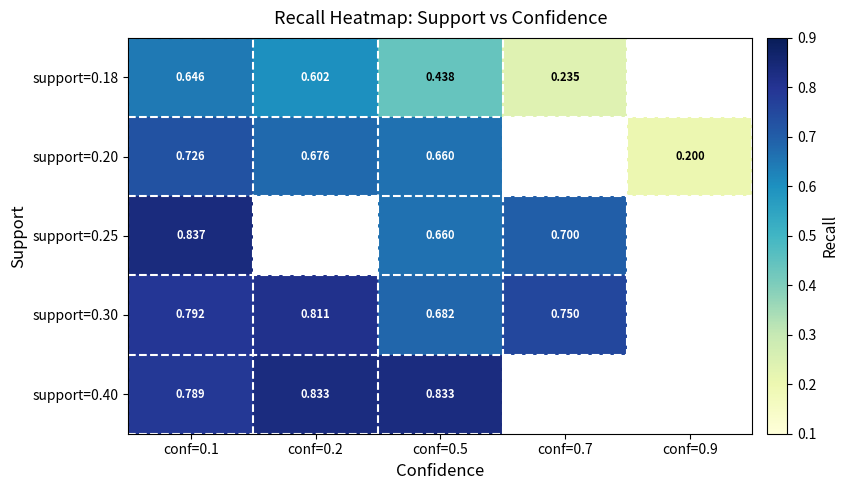

At conf=0.5, list the series in order from largest to smallest.

support=0.40, support=0.30, support=0.20, support=0.25, support=0.18